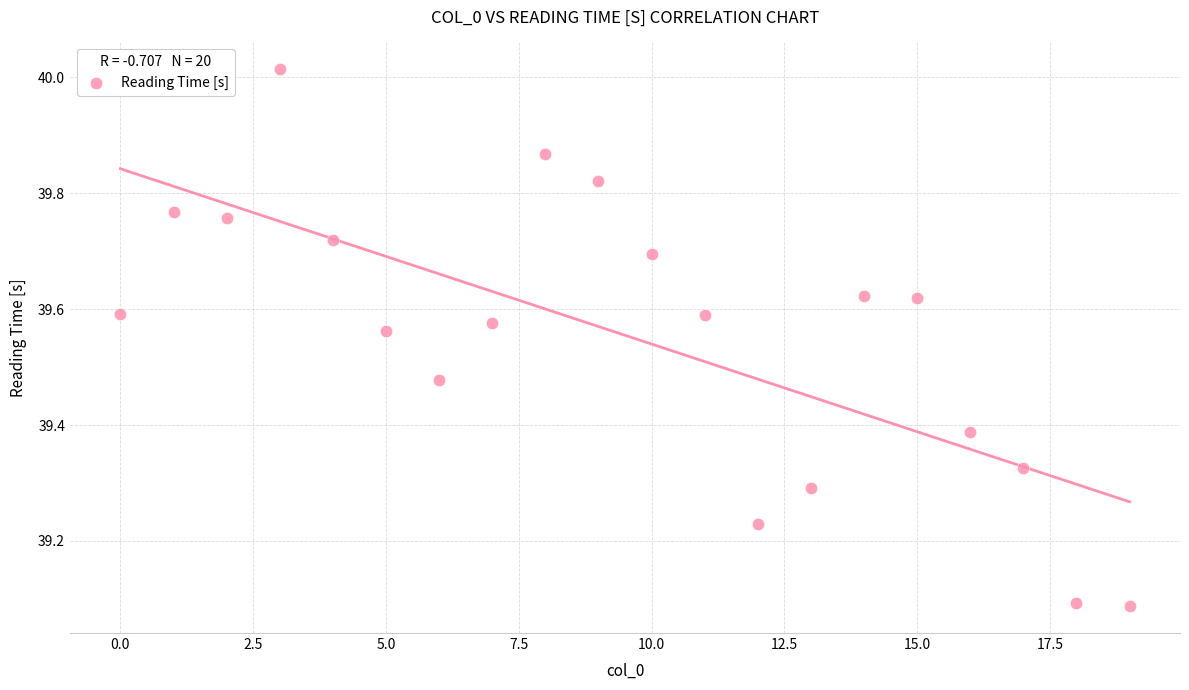

What is the range of Y values (max minus min)?

0.9